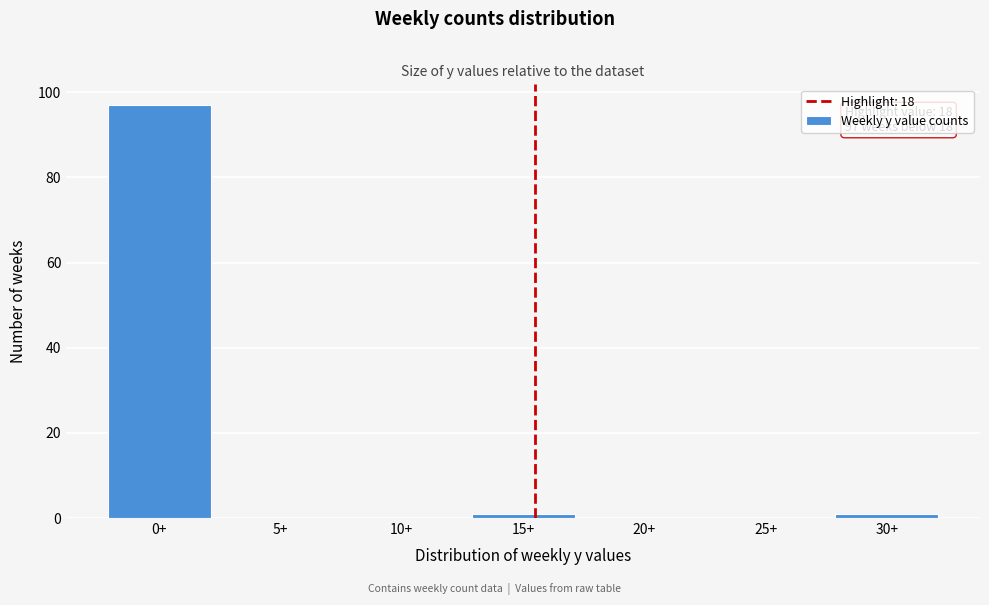

Reading right to left, extract all data points from this chart.

30+=1	25+=0	20+=0	15+=1	10+=0	5+=0	0+=97